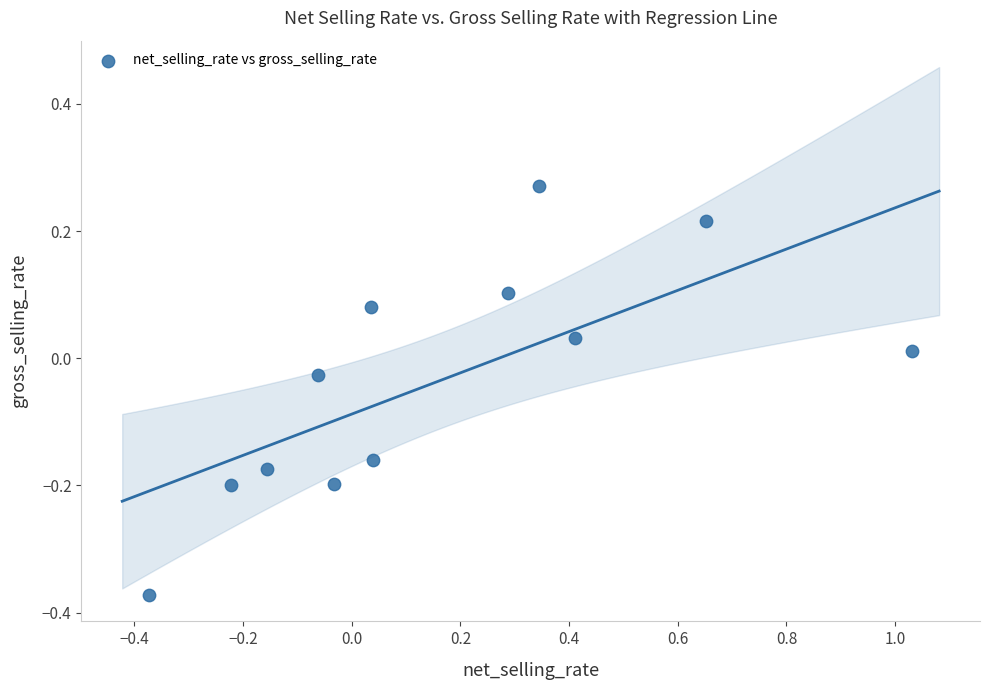

What is the range of X values (max minus min)?

1.4